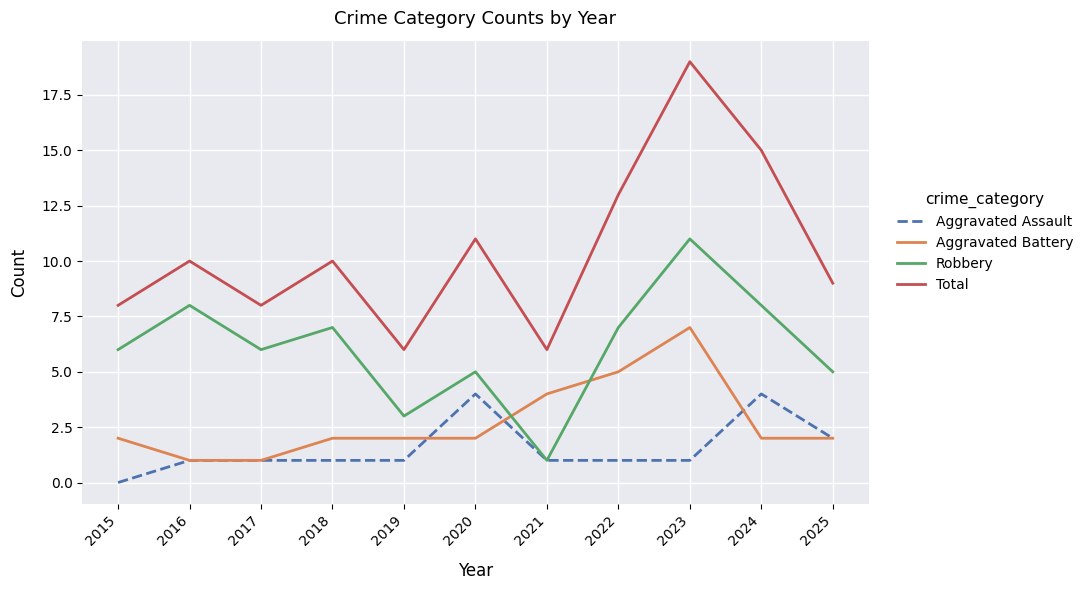

Is this an area chart (filled region under the line)?

No